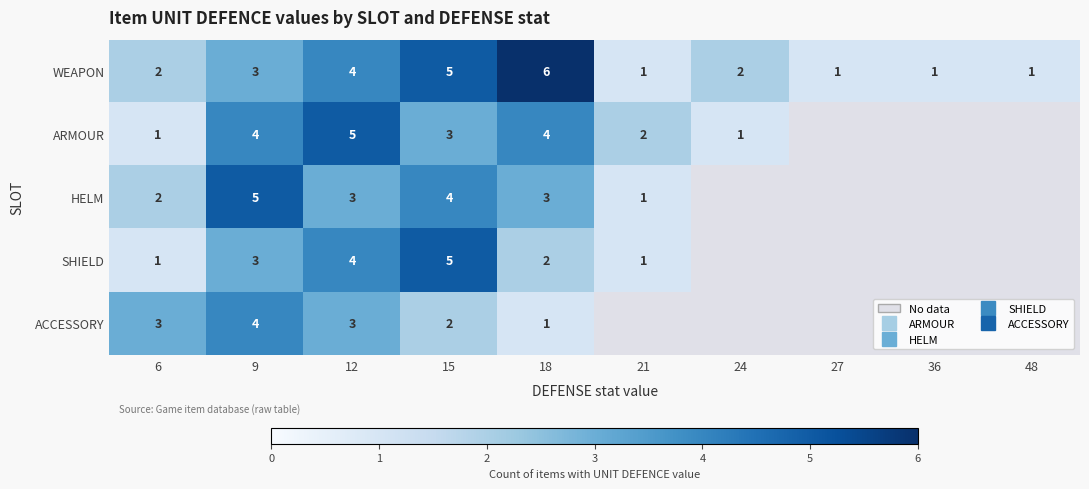

Where is WEAPON nearest to the value 3?

9